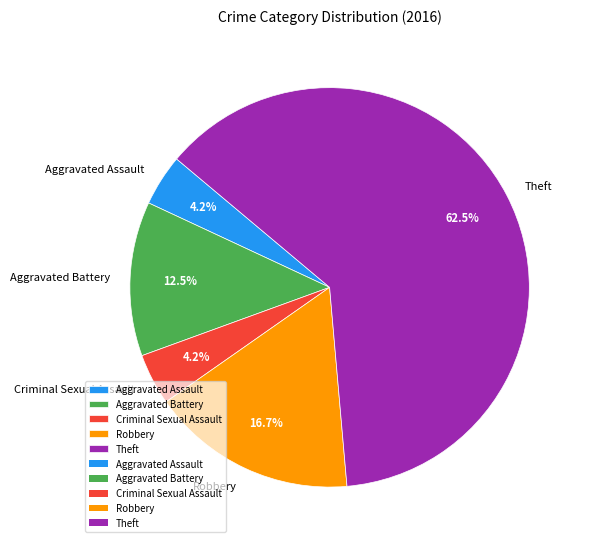

Approximately how many times larger is the value at Theft compared to Aggravated Battery?

5.0